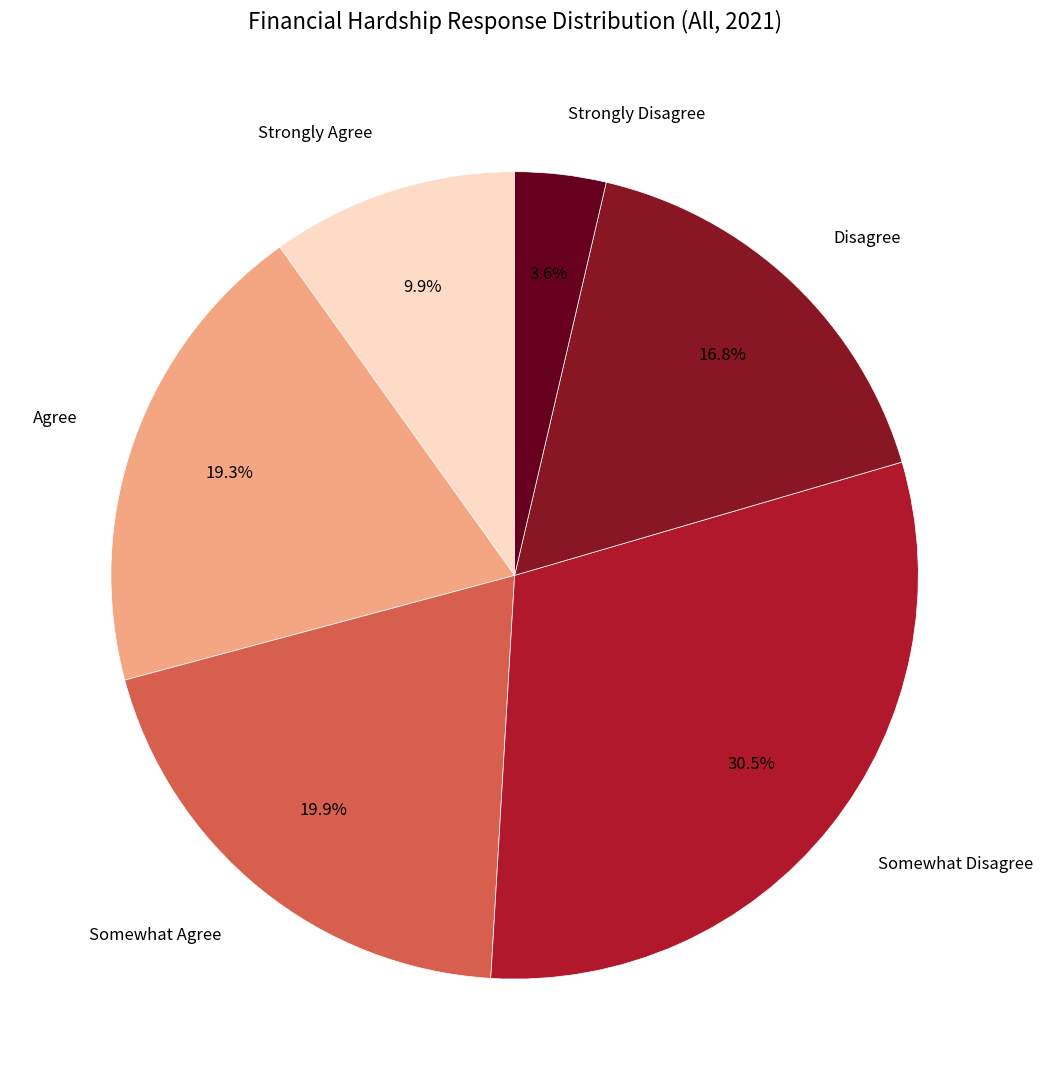

How many segments does this pie chart have?

6